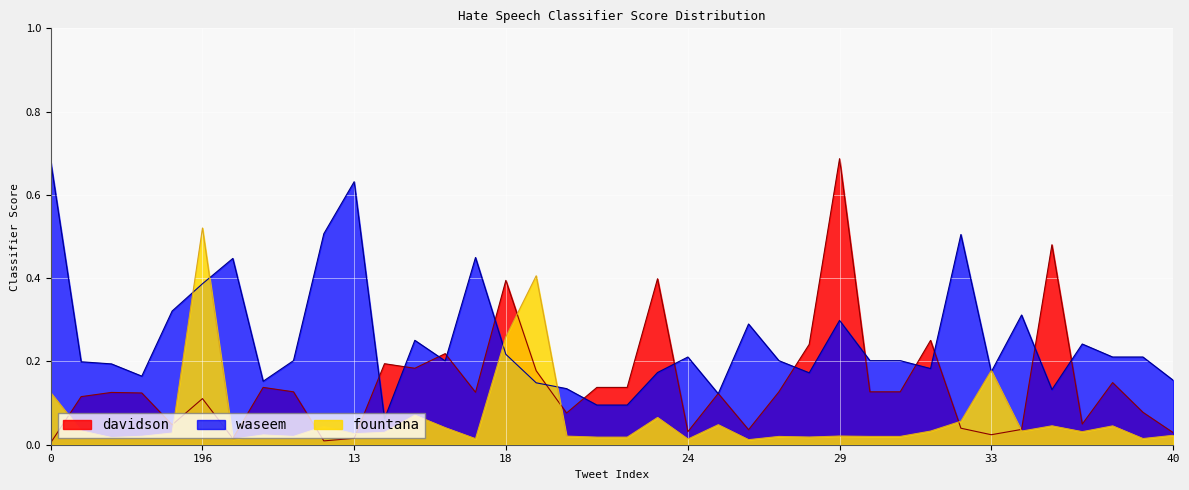

How many series are shown in this chart?

3